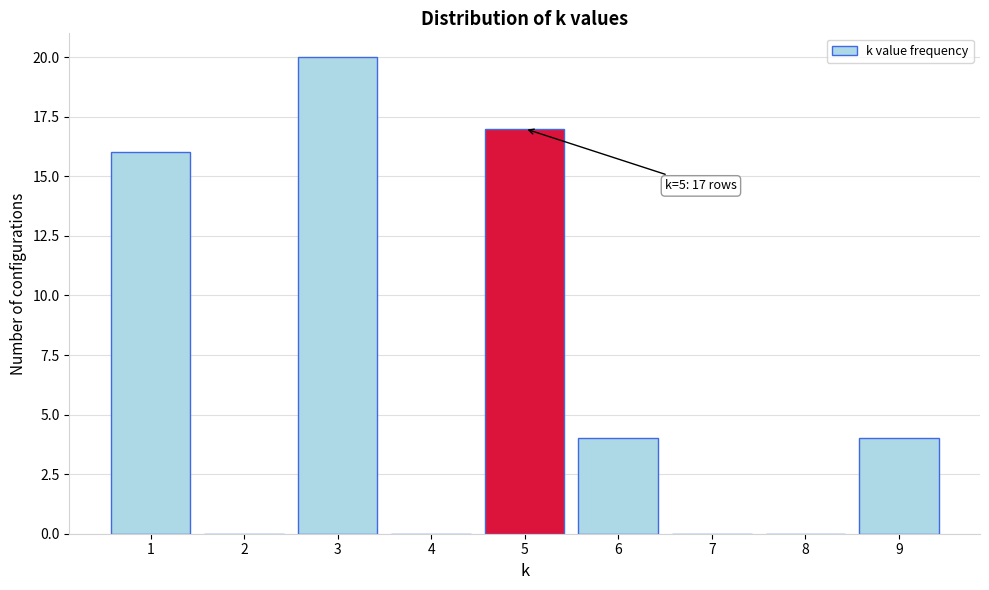

Which range on the x-axis has the tallest bar?

2.5 to 3.5